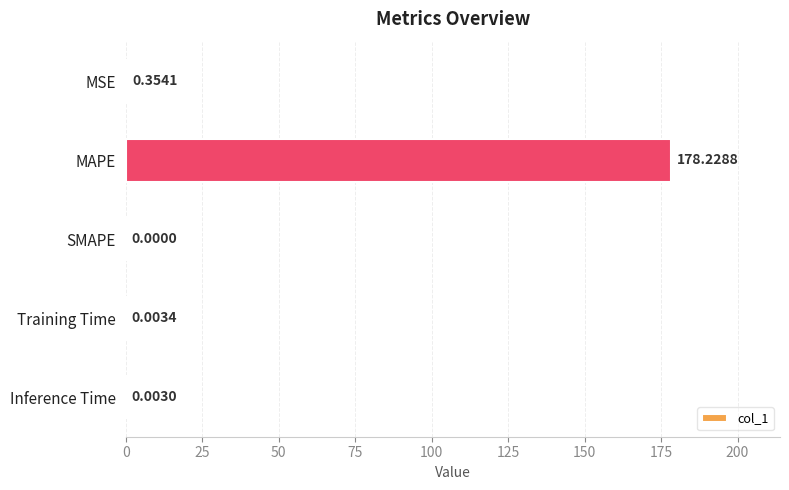

Which category has the highest value across all series?

MAPE